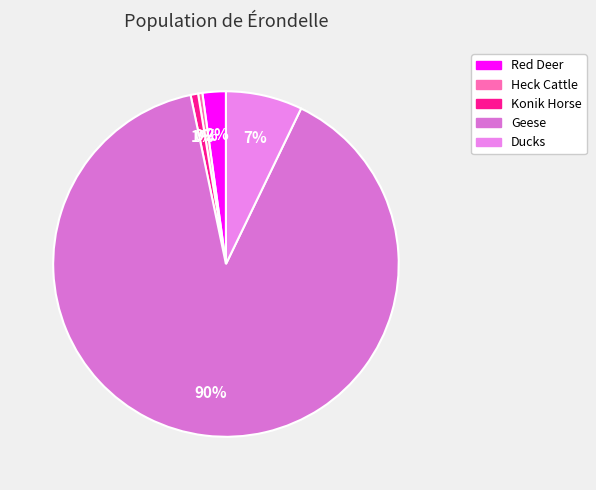

To the nearest percent, what is the combined percentage of Red Deer and Konik Horse?

3%